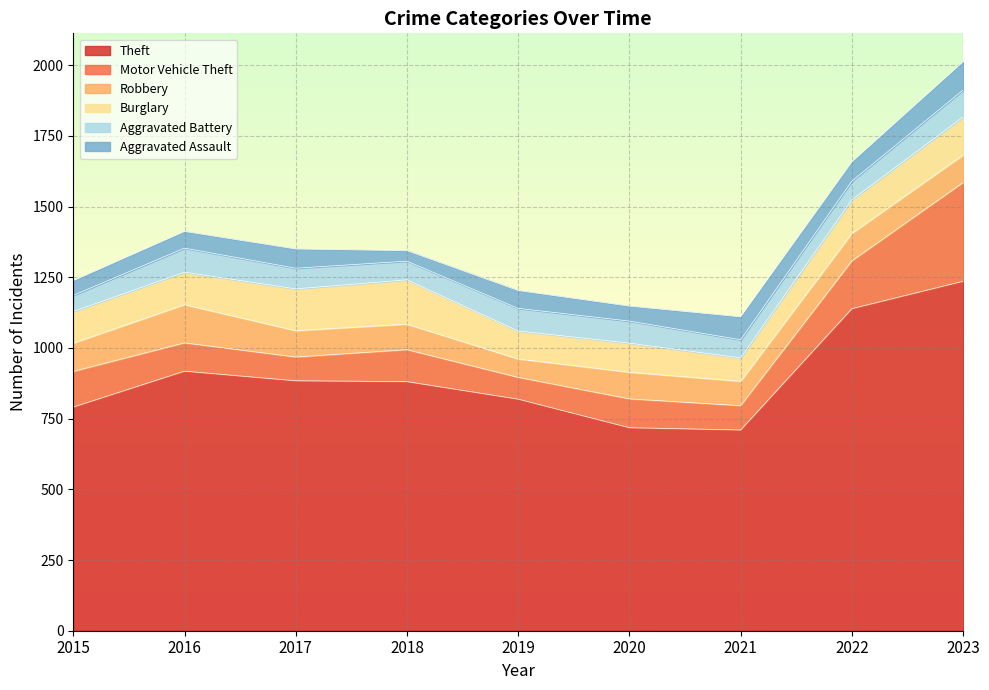

Reading left to right, extract all data points from this chart.

Theft: 791	918	884	881	819	718	710	1139	1236
Motor Vehicle Theft: 126	100	84	113	77	102	86	169	349
Robbery: 100	135	93	90	65	94	86	97	97
Burglary: 112	115	148	157	99	103	83	119	135
Aggravated Battery: 57	85	73	66	80	78	64	66	95
Aggravated Assault: 52	59	68	37	63	53	81	68	100